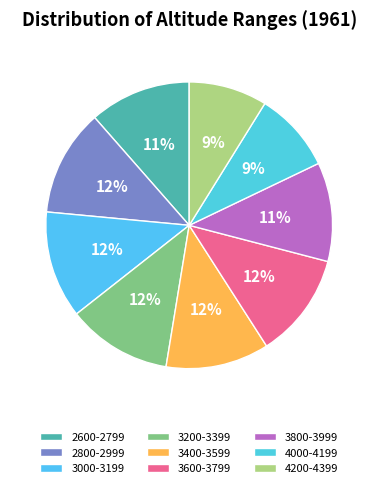

To the nearest percent, what portion does 3400-3599 represent?

12%